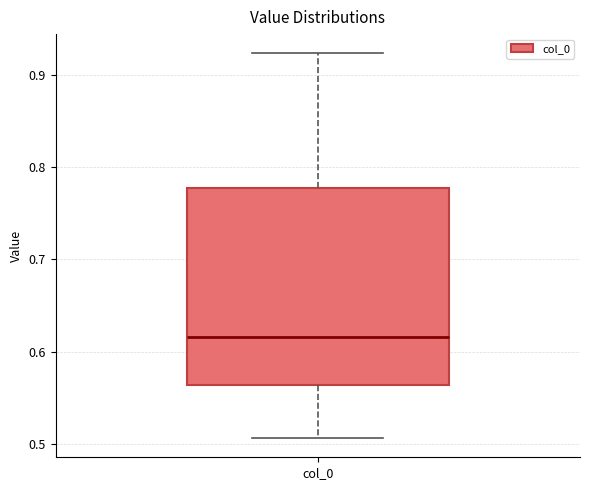

Transcribe this box plot: give where the median line is, the range the box spans, and where the two whiskers end, as read against the y-axis. The values are not printed on the chart, so give them approximately, as read against the axis.

median 0.62, box 0.56 to 0.78, whiskers 0.51 to 0.92